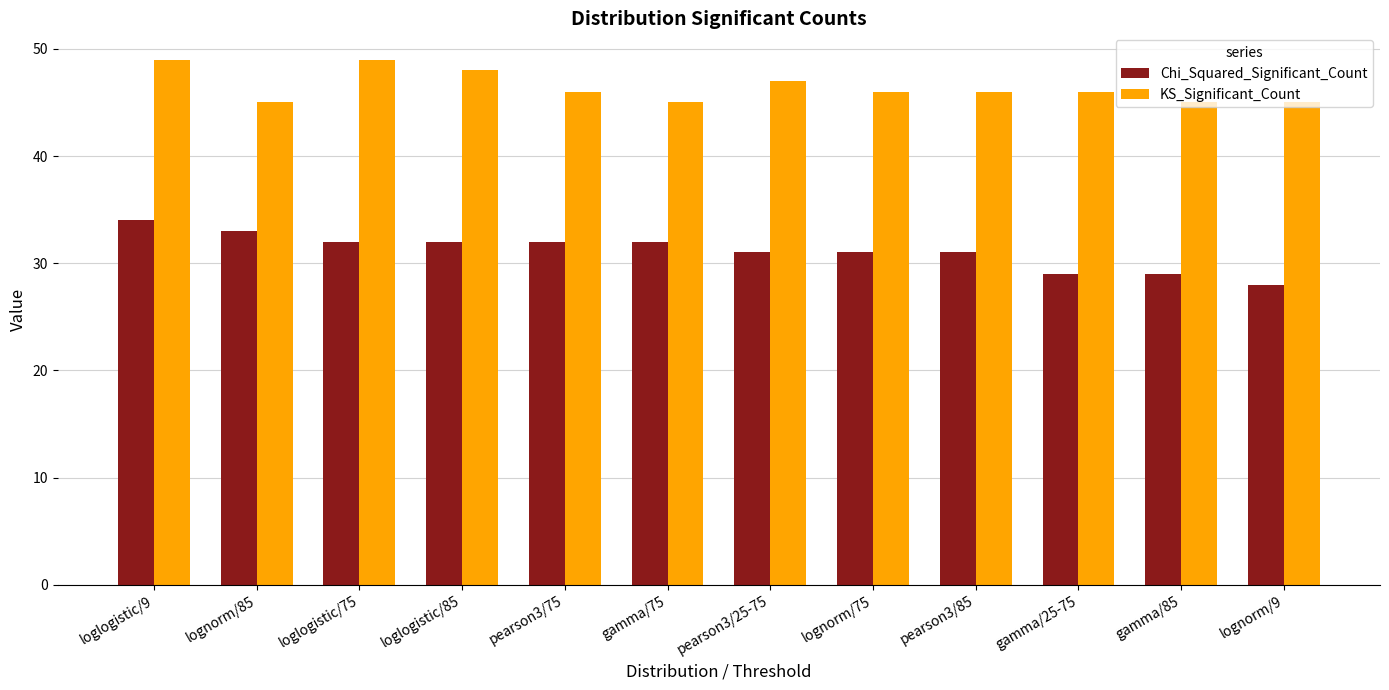

Which category has the lowest value across all series?

lognorm/9